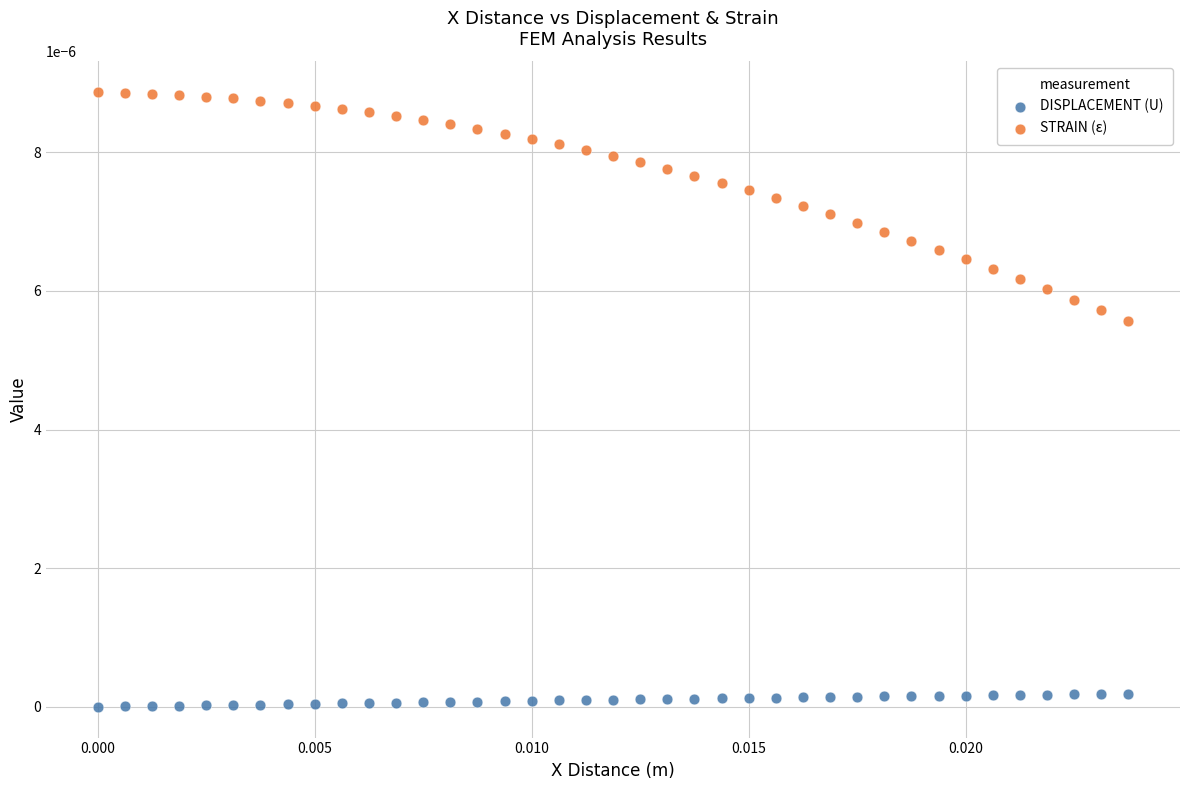

Which series has the widest spread of Y values?

STRAIN (ε)